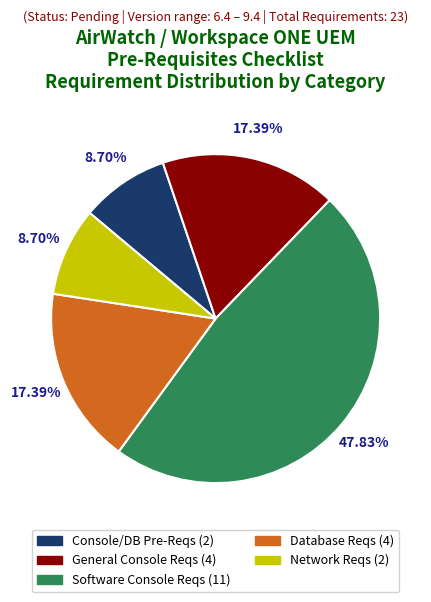

Is the sum of Software Console Reqs (11) and Database Reqs (4) greater than half?

Yes